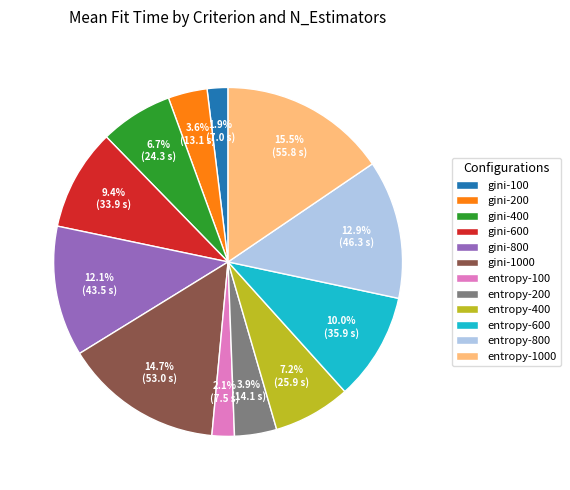

Is the sum of gini-800 and entropy-1000 greater than half?

No